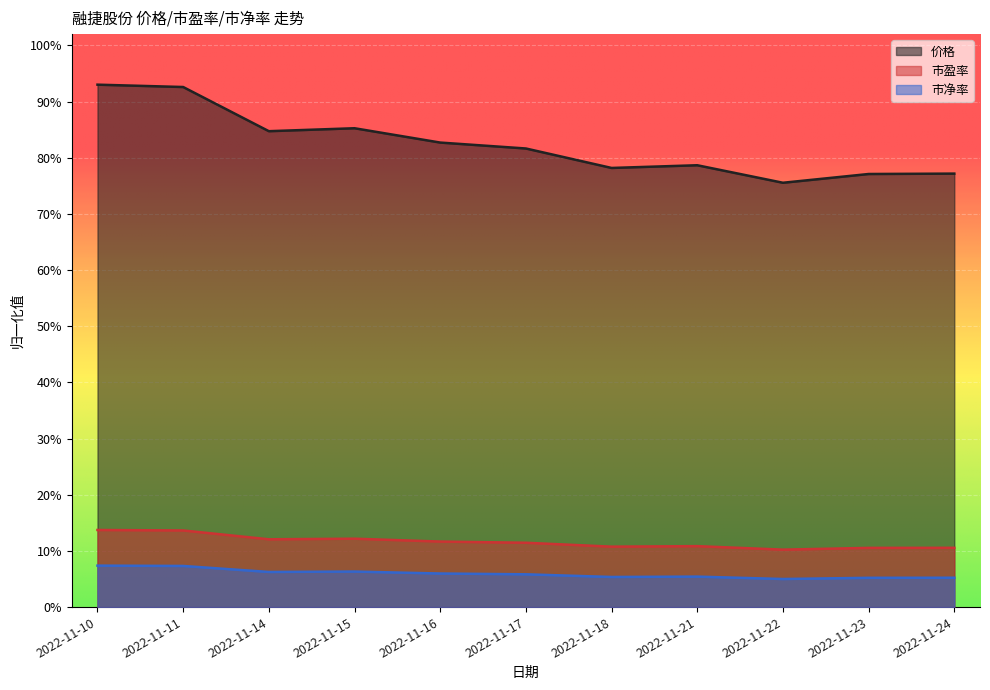

At which label is 市净率 closest to 0?

2022-11-22